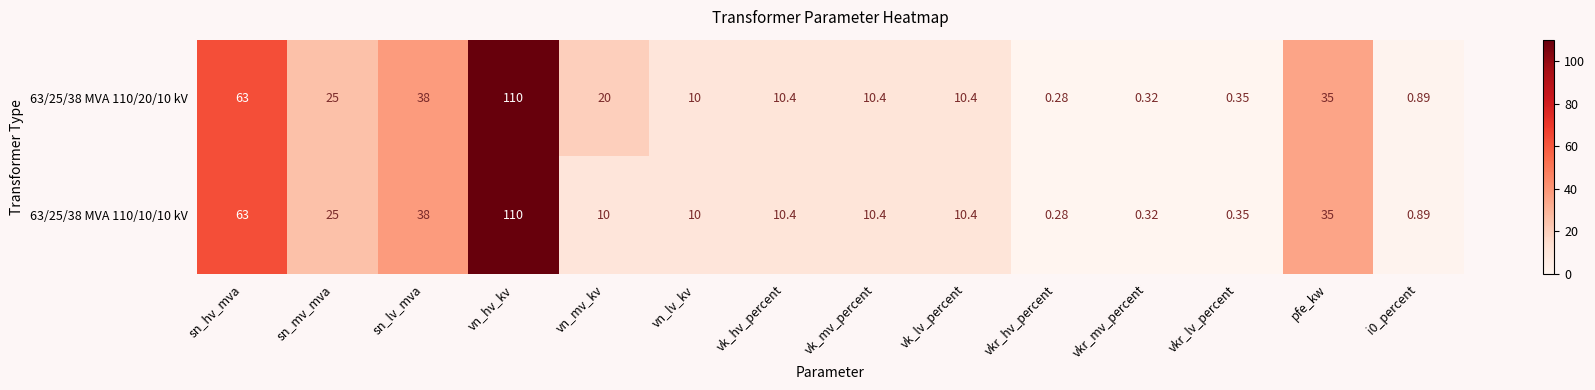

At which category is the sum across all series the highest?

vn_hv_kv